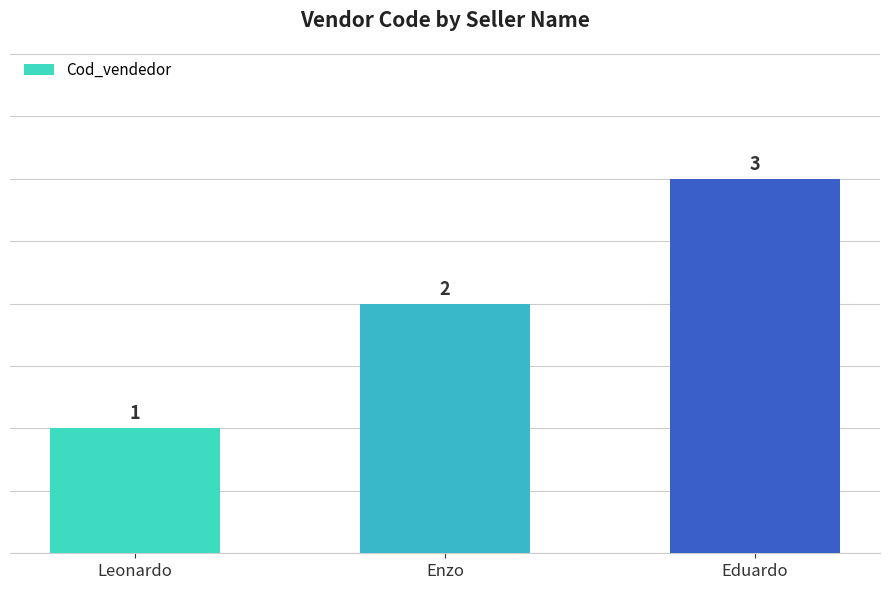

What is the minimum value shown in the chart?

1